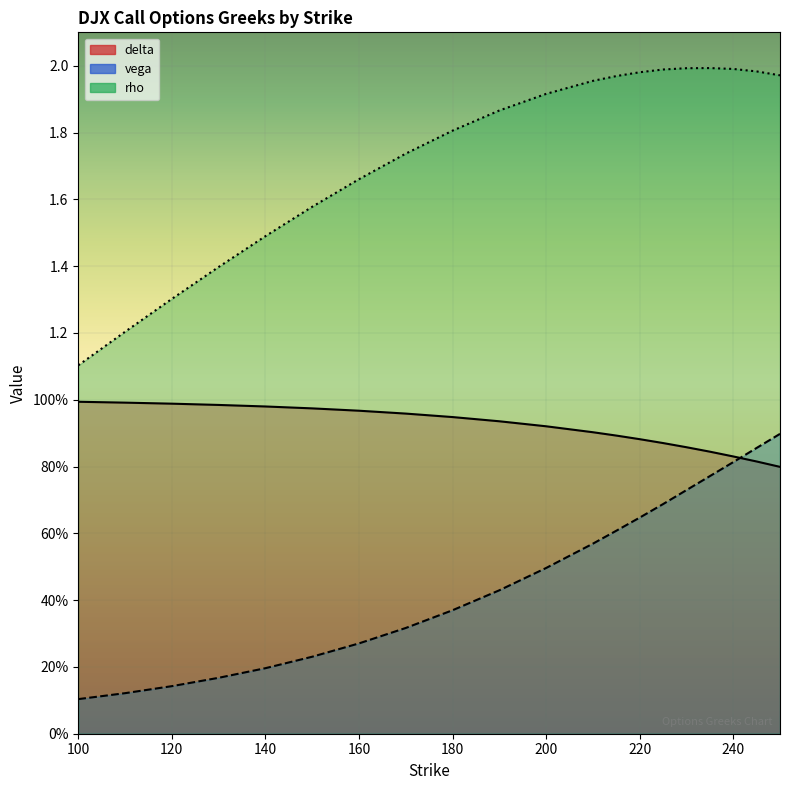

Which has a higher value, 250 or 180?

180